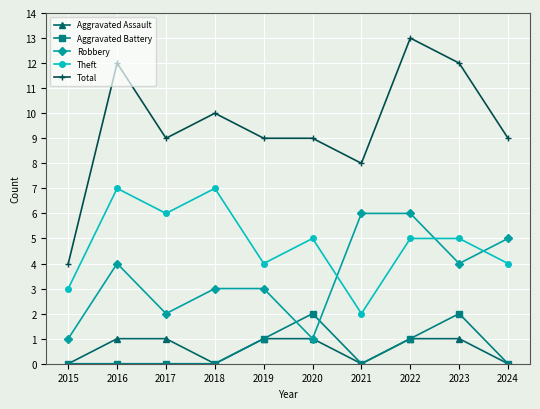

Is the value of Total at 2021 greater than the value of Theft at 2022?

Yes